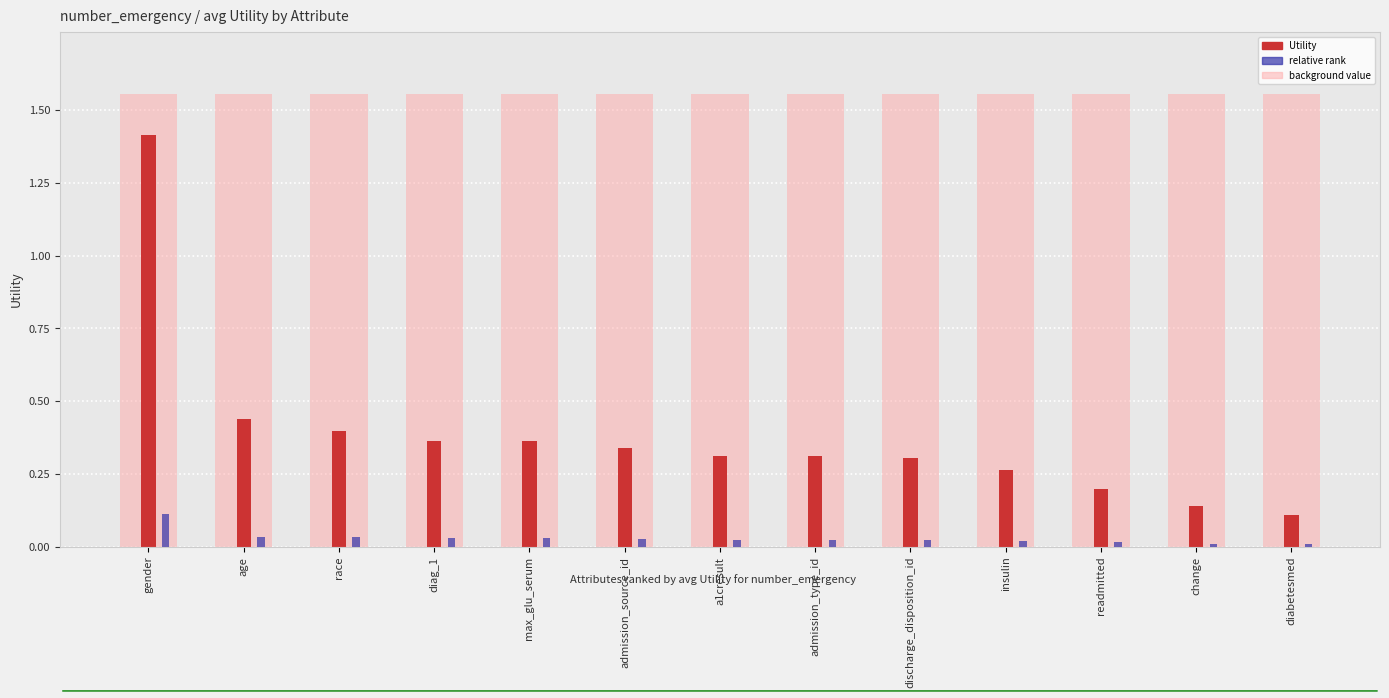

Between readmitted and diabetesmed, which series saw the biggest shift?

Utility